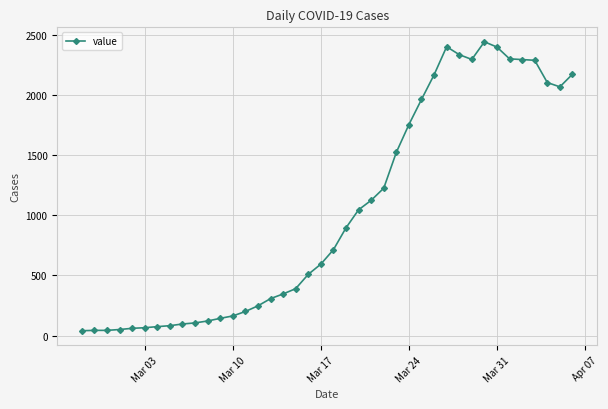

What is the difference between the maximum and minimum values?

2404